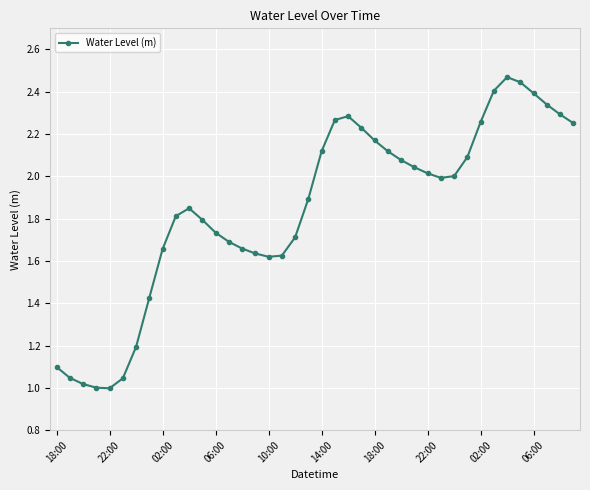

True or false: the data has more than 0 interior local peaks.

True